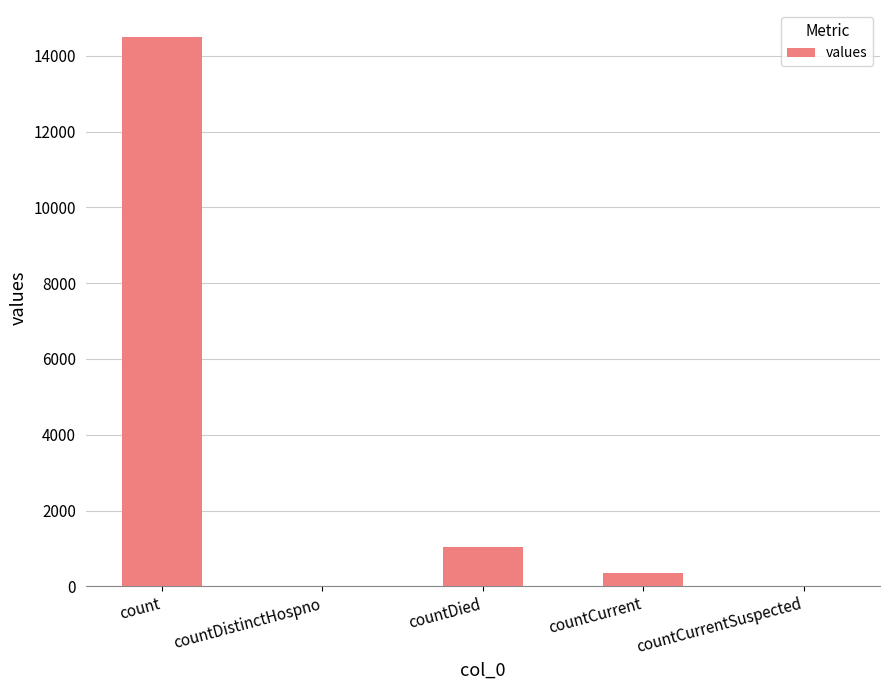

What is the sum of the values at count and countDistinctHospno?

14488